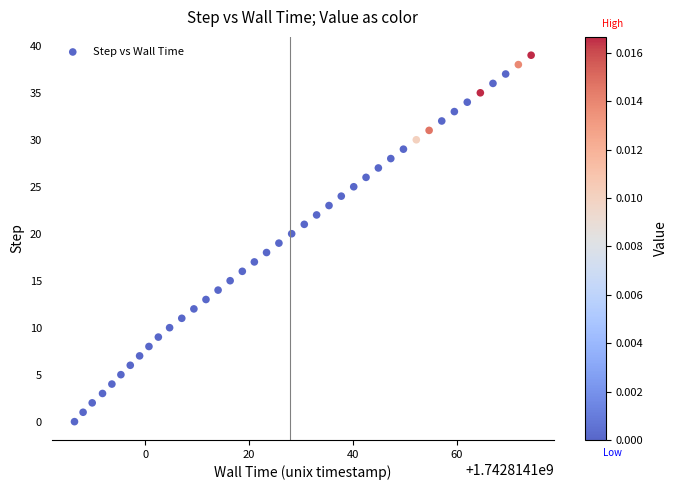

What is the range of Y values (max minus min)?

39